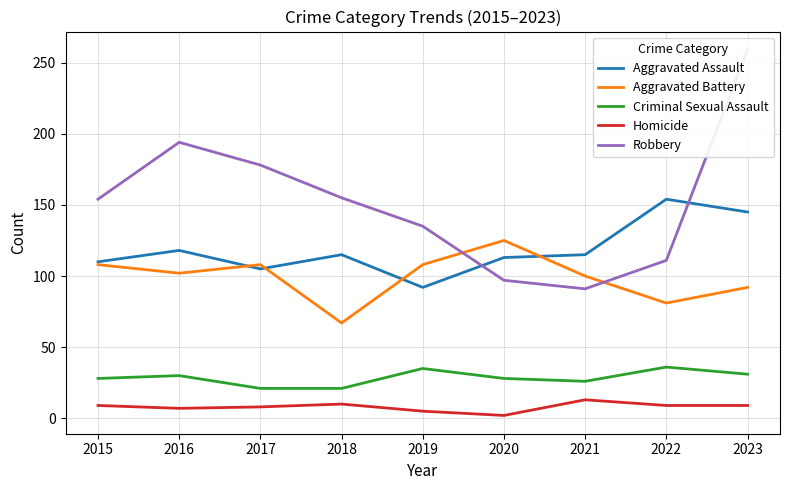

What is the sum of the Robbery values at 2022 and 2018?

266